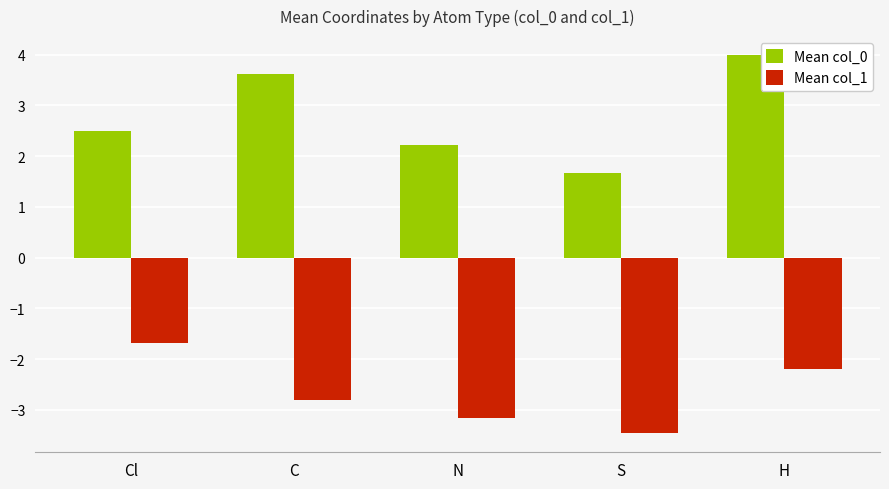

How many groups of bars are there?

5